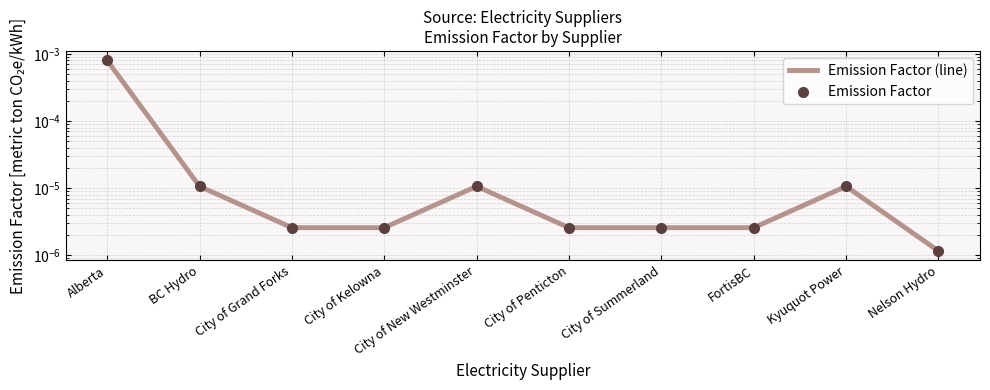

Which series has the largest Y range (max minus min)?

Emission Factor (line)